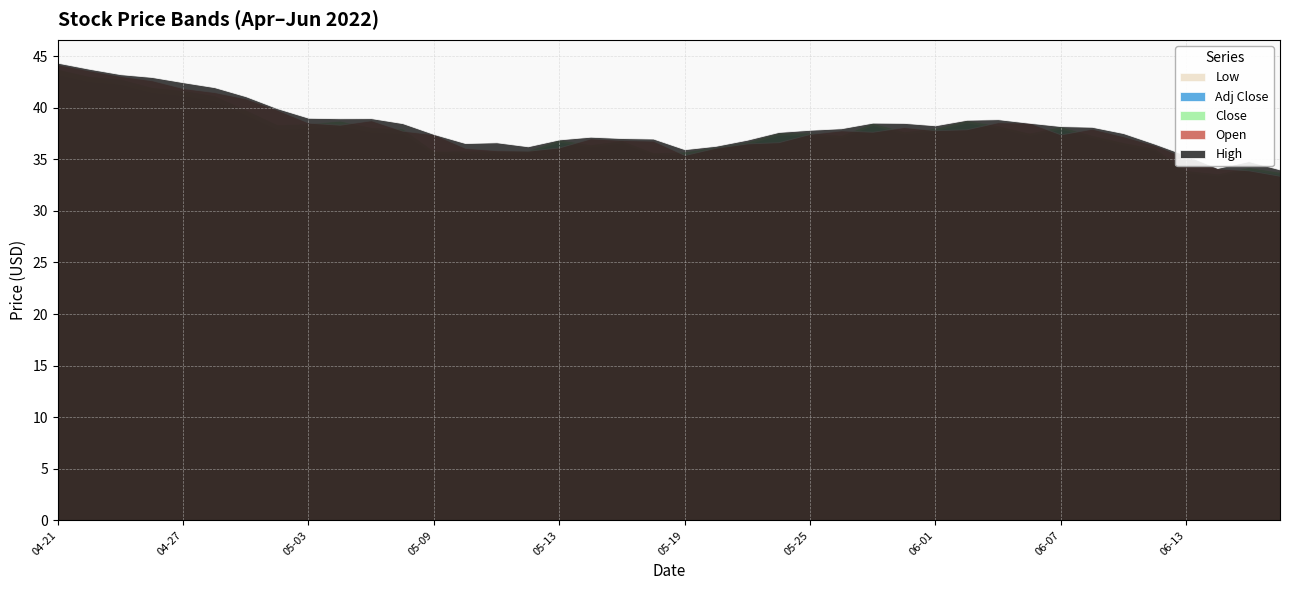

List the series in order of their peak value, lowest first.

Adj Close, Low, Close, Open, High